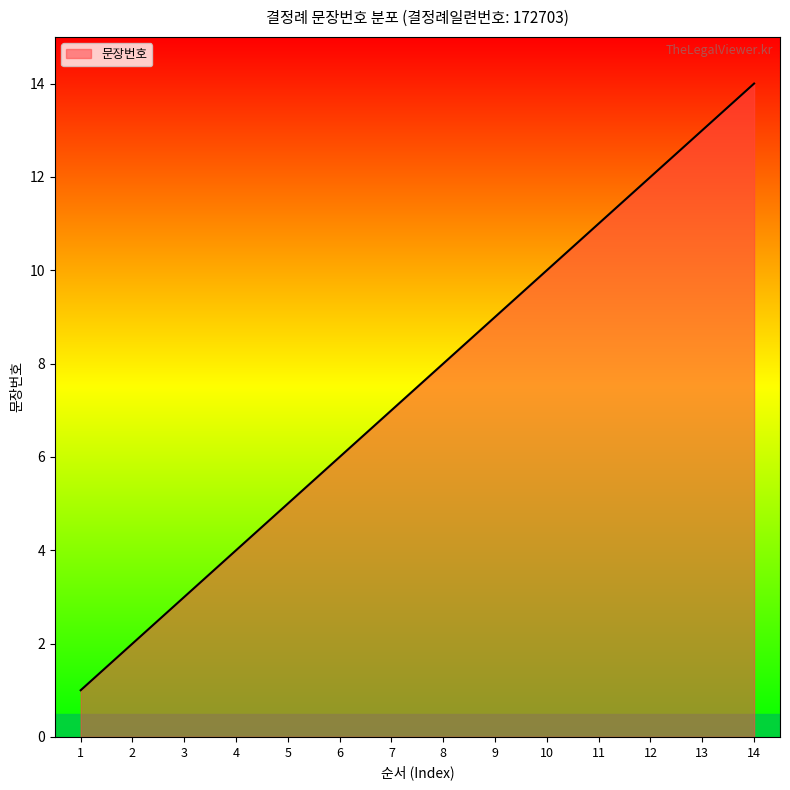

What is the sum of the values at 1 and 8?

9